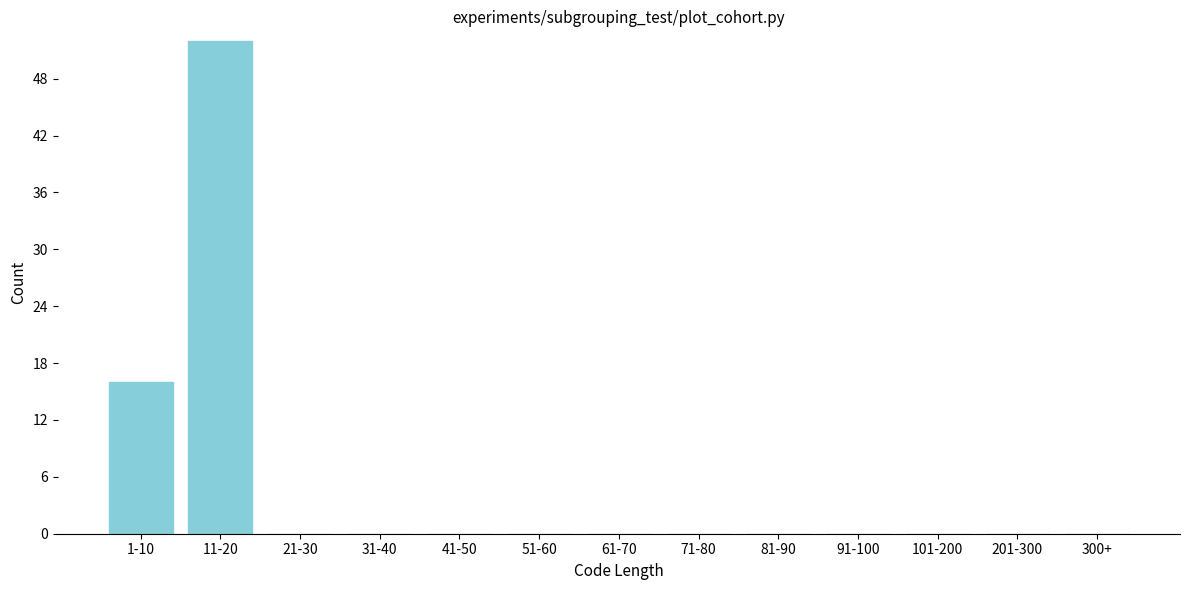

Reading left to right, extract all data points from this chart.

1-10=16	11-20=52	21-30=0	31-40=0	41-50=0	51-60=0	61-70=0	71-80=0	81-90=0	91-100=0	101-200=0	201-300=0	300+=0